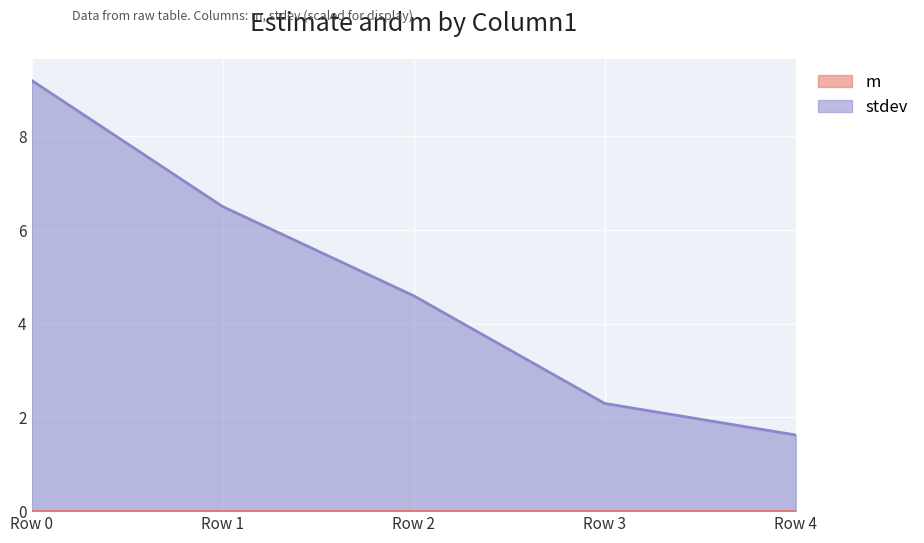

Which series has the widest spread of values?

stdev